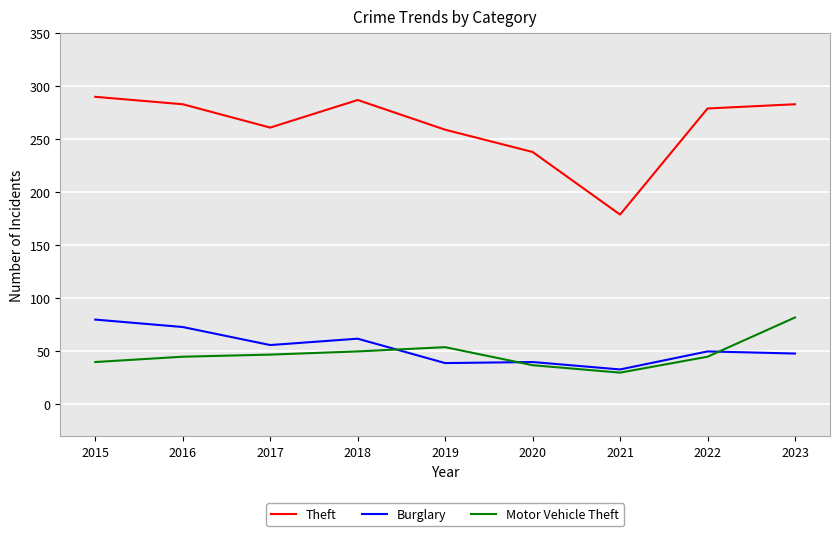

Which series has the widest spread of values?

Theft